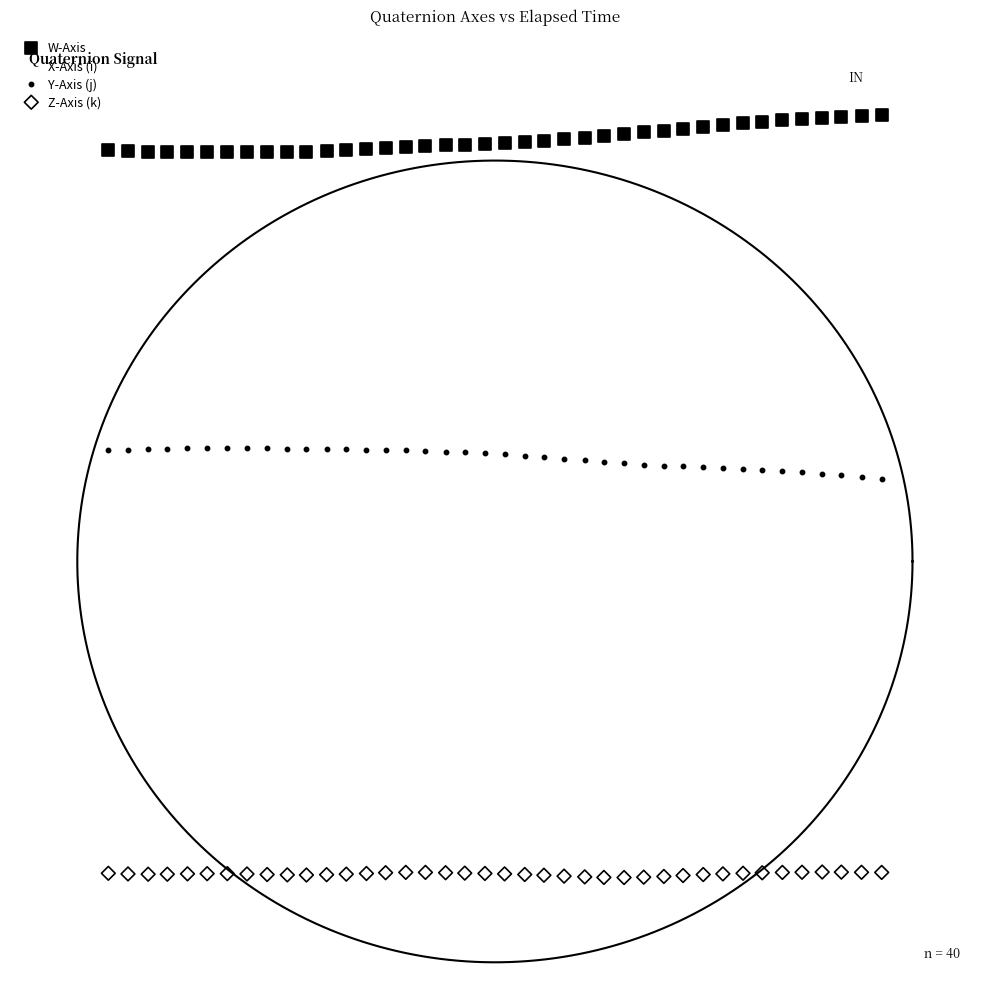

Which series has the largest Y range (max minus min)?

X-Axis (i)